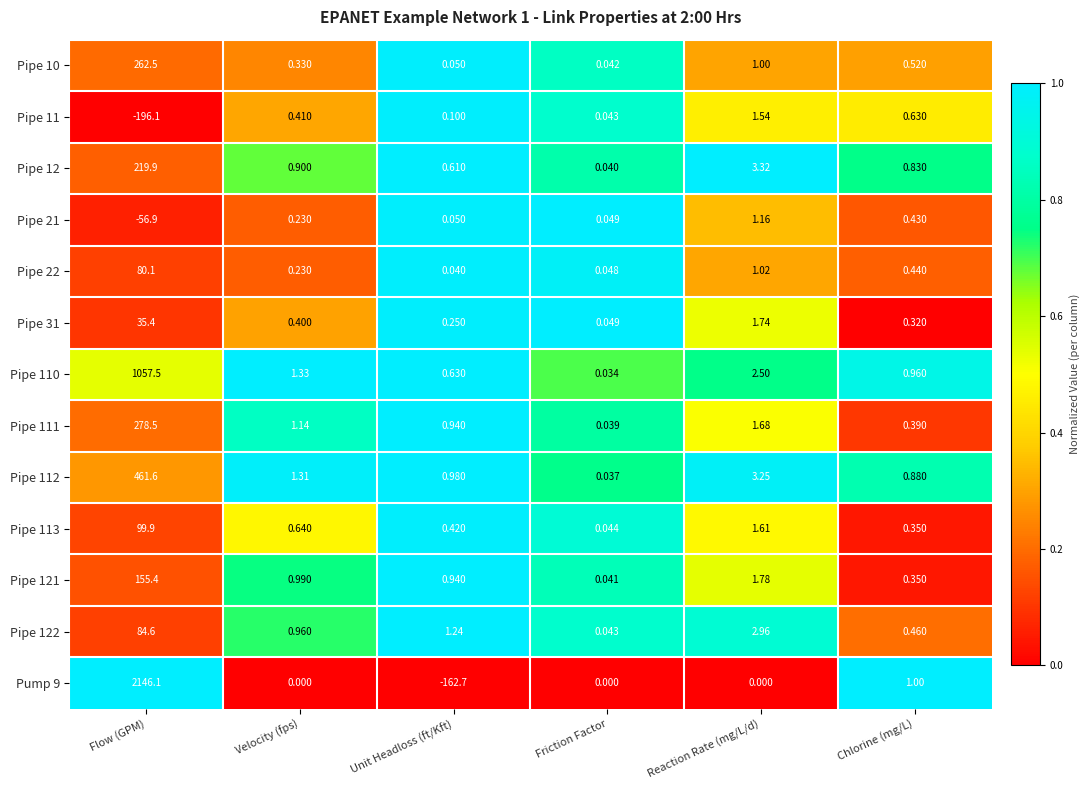

Is the value of Pipe 31 at Chlorine (mg/L) greater than the value of Pipe 121 at Unit Headloss (ft/Kft)?

No